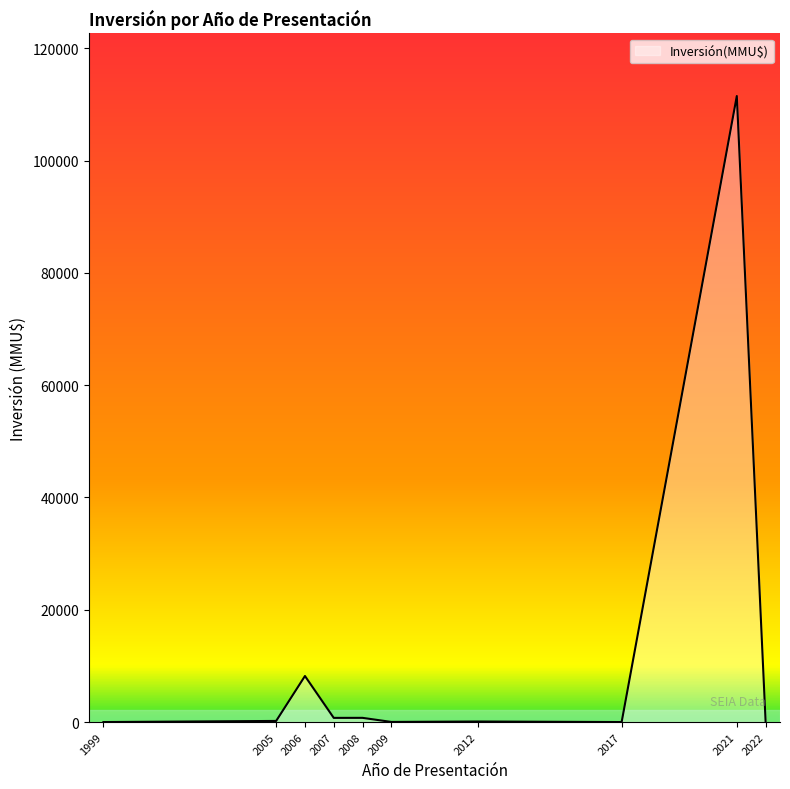

What is the maximum value shown in the chart?

111488